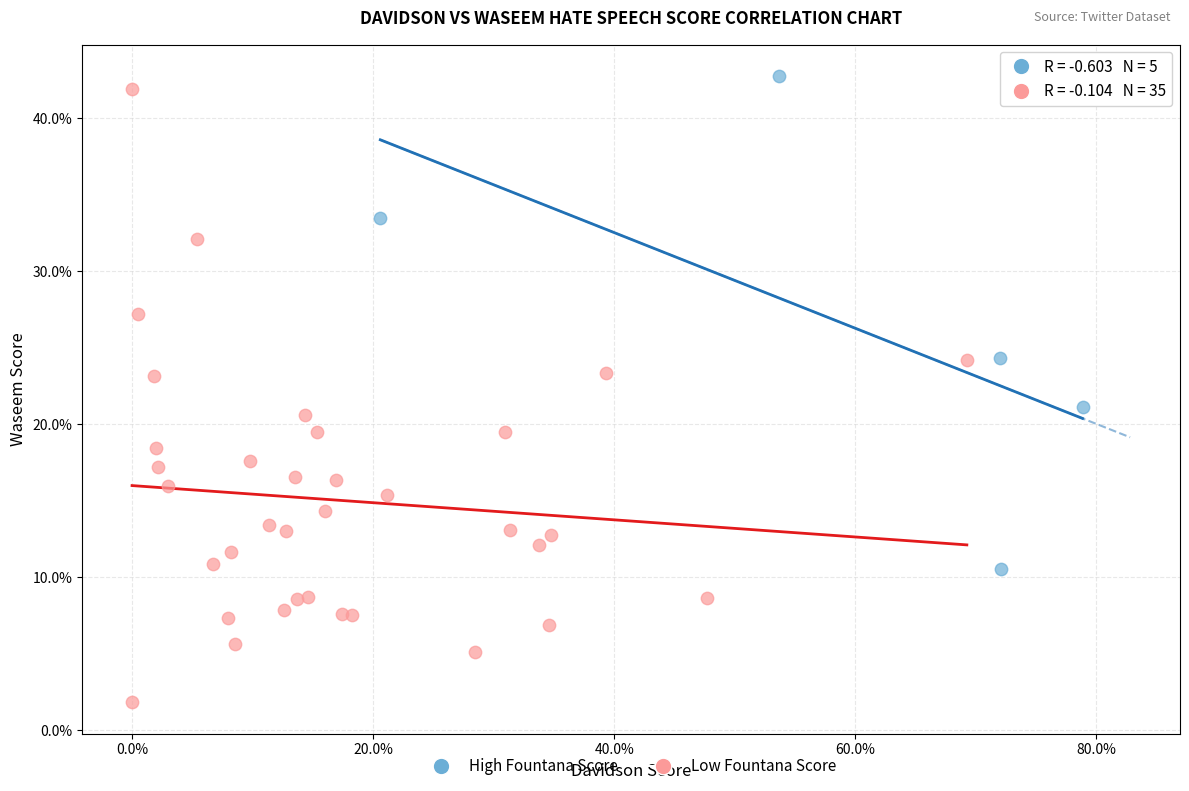

Which series reaches the minimum Y coordinate?

Low Fountana Score